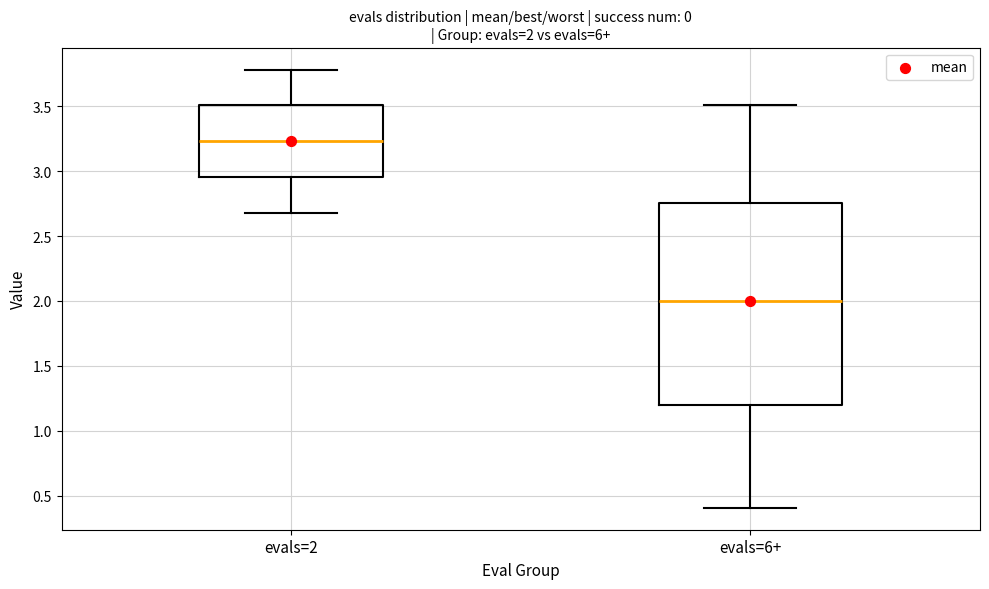

Which box's median line is the highest?

evals=2